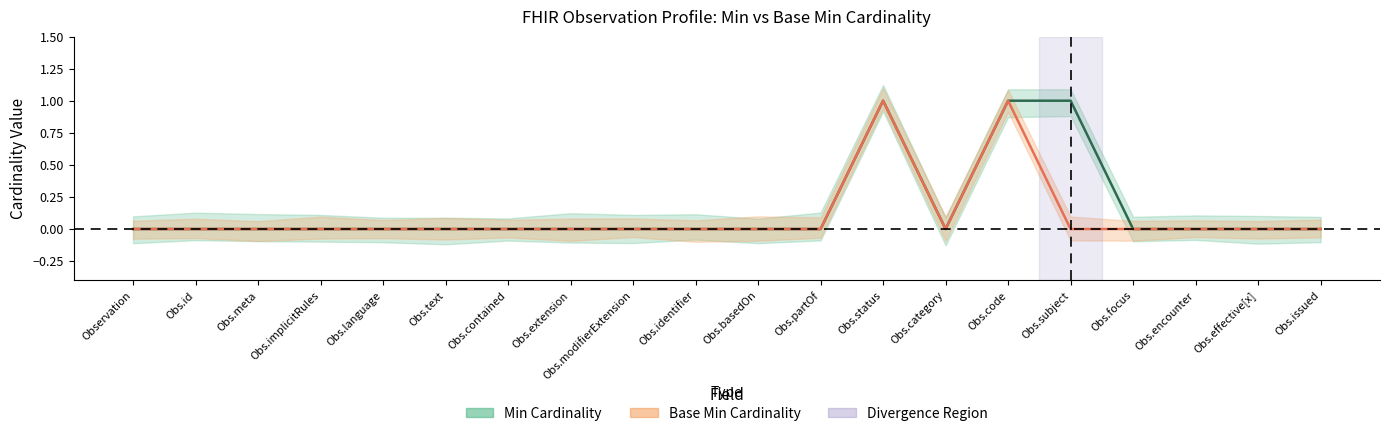

At Obs.category, list the series in order from largest to smallest.

min_values, base_min_values